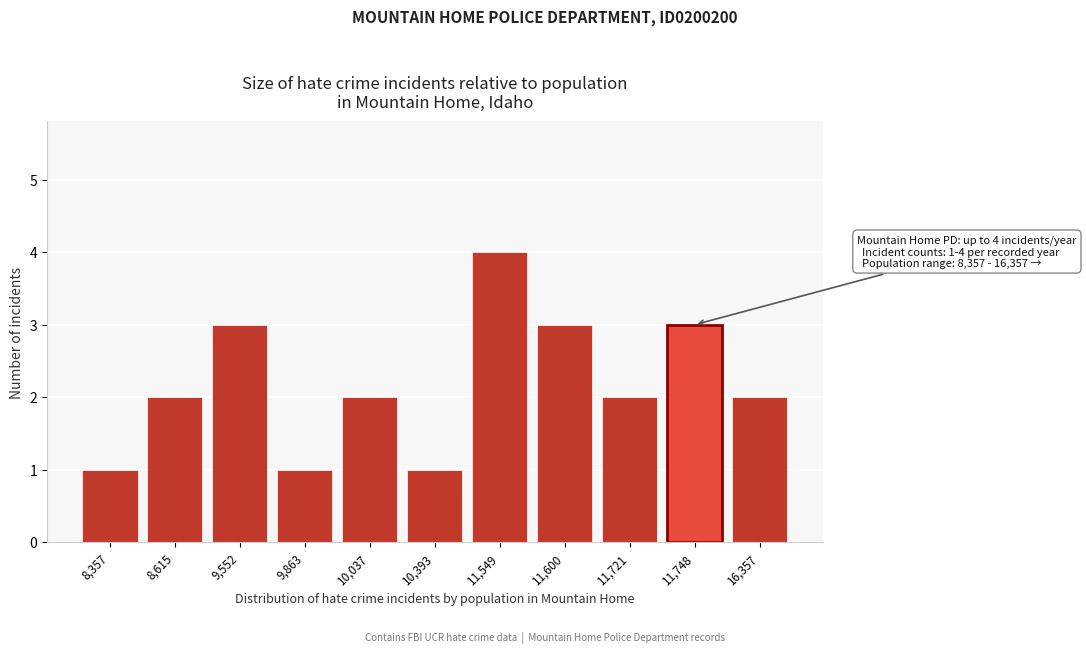

Reading left to right, extract all data points from this chart.

8,357=1	8,615=2	9,552=3	9,863=1	10,037=2	10,393=1	11,549=4	11,600=3	11,721=2	11,748=3	16,357=2